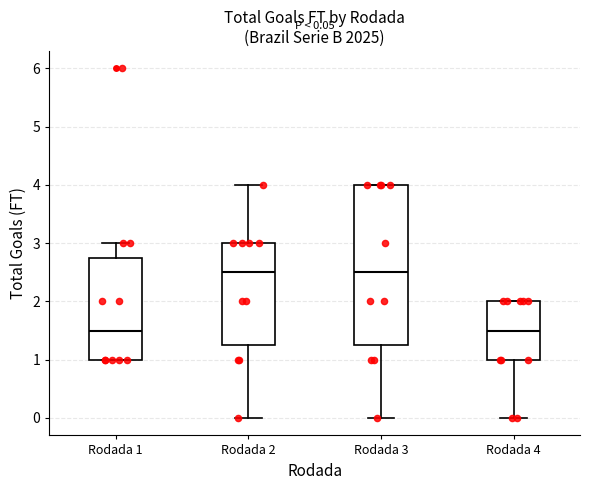

Which box is the tallest, from its lower edge to its upper edge?

Rodada 3